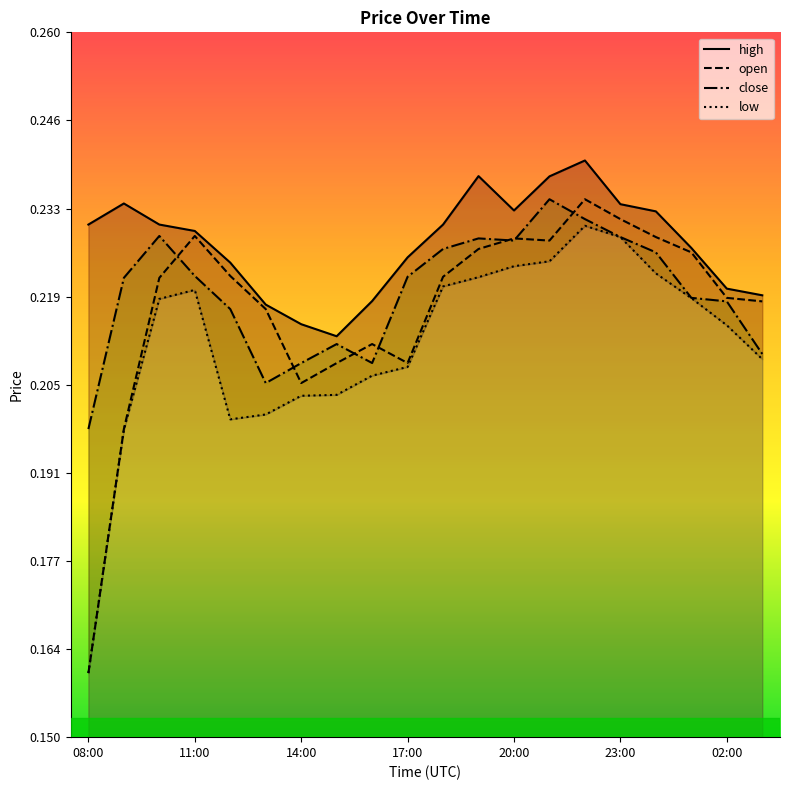

What are all the series names shown in the legend?

open, close, high, low